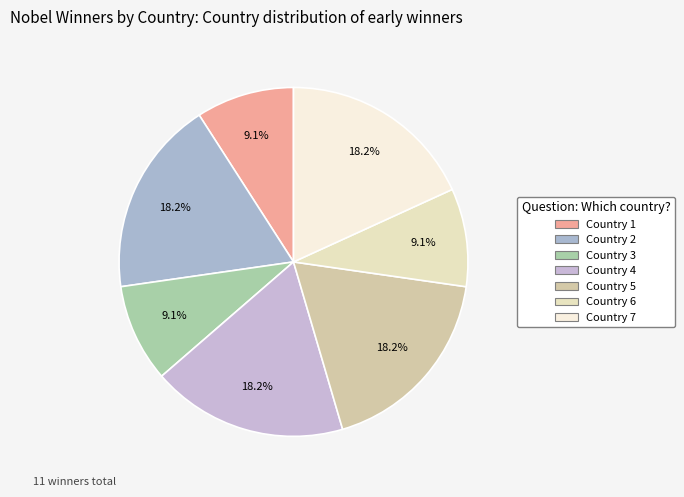

Combined, what portion of the pie is Country 2 and Country 5?

36.4%